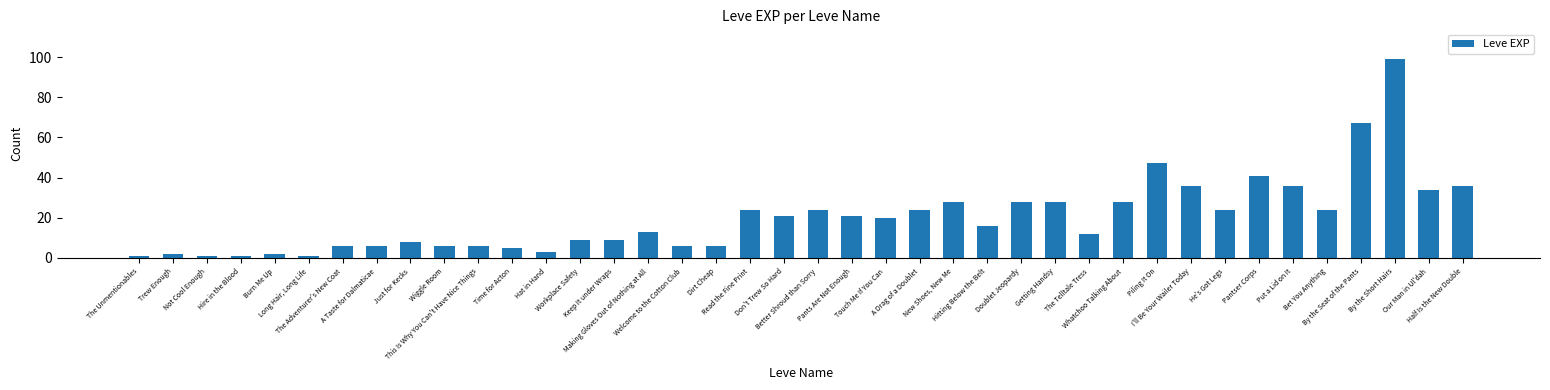

What is the difference between the second highest and minimum values?

66